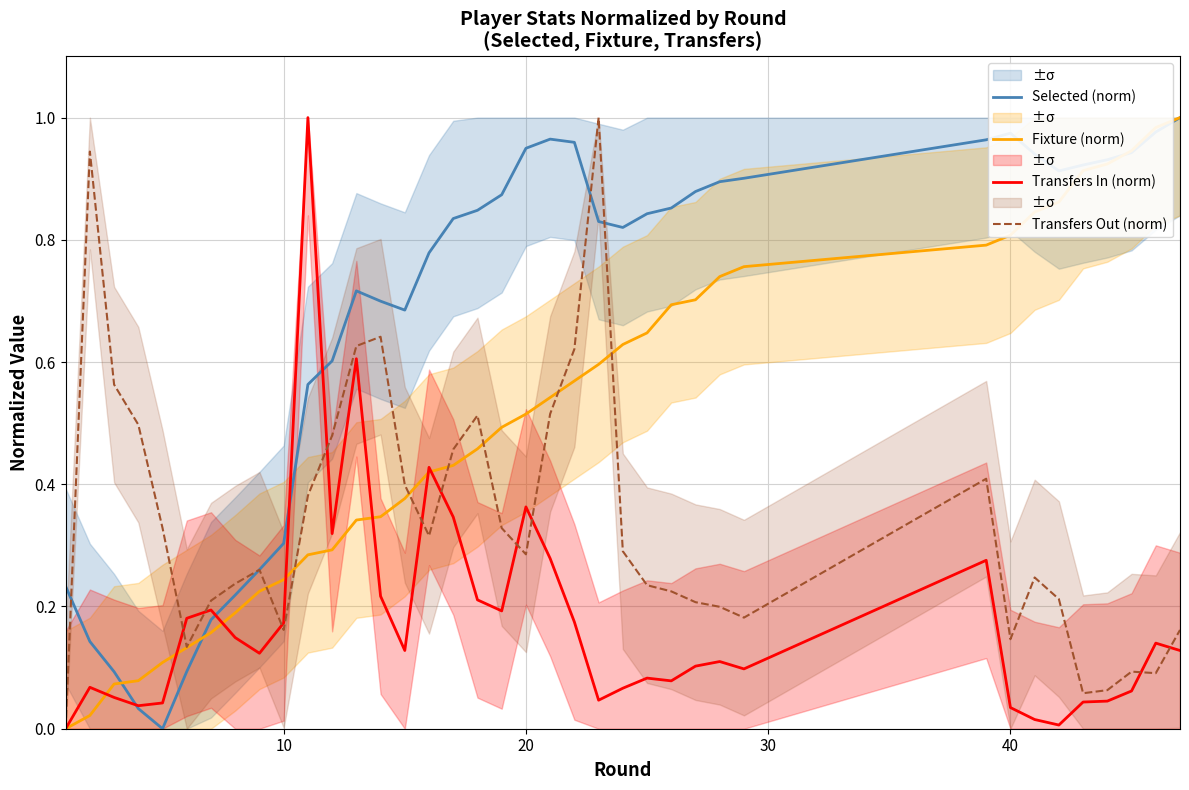

The Fixture (norm) series shows 0.1 at 10. True or false?

False